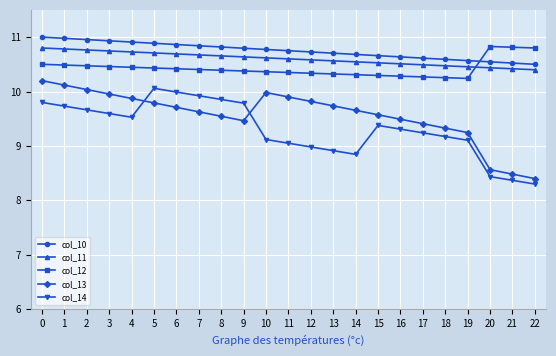

Does the chart have visible grid lines?

Yes